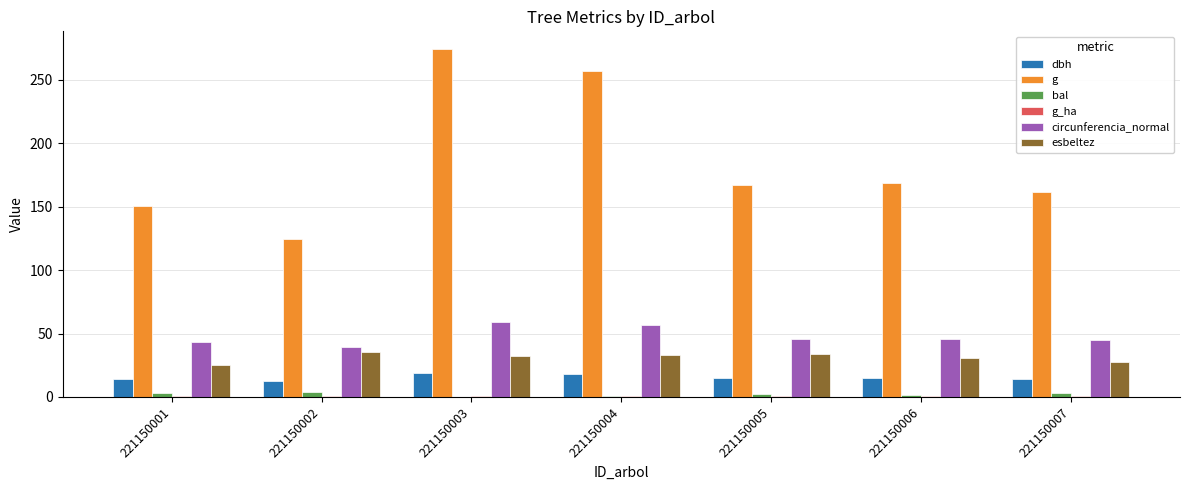

What is the difference between the circunferencia_normal values at 221150006 and 221150004?

10.8